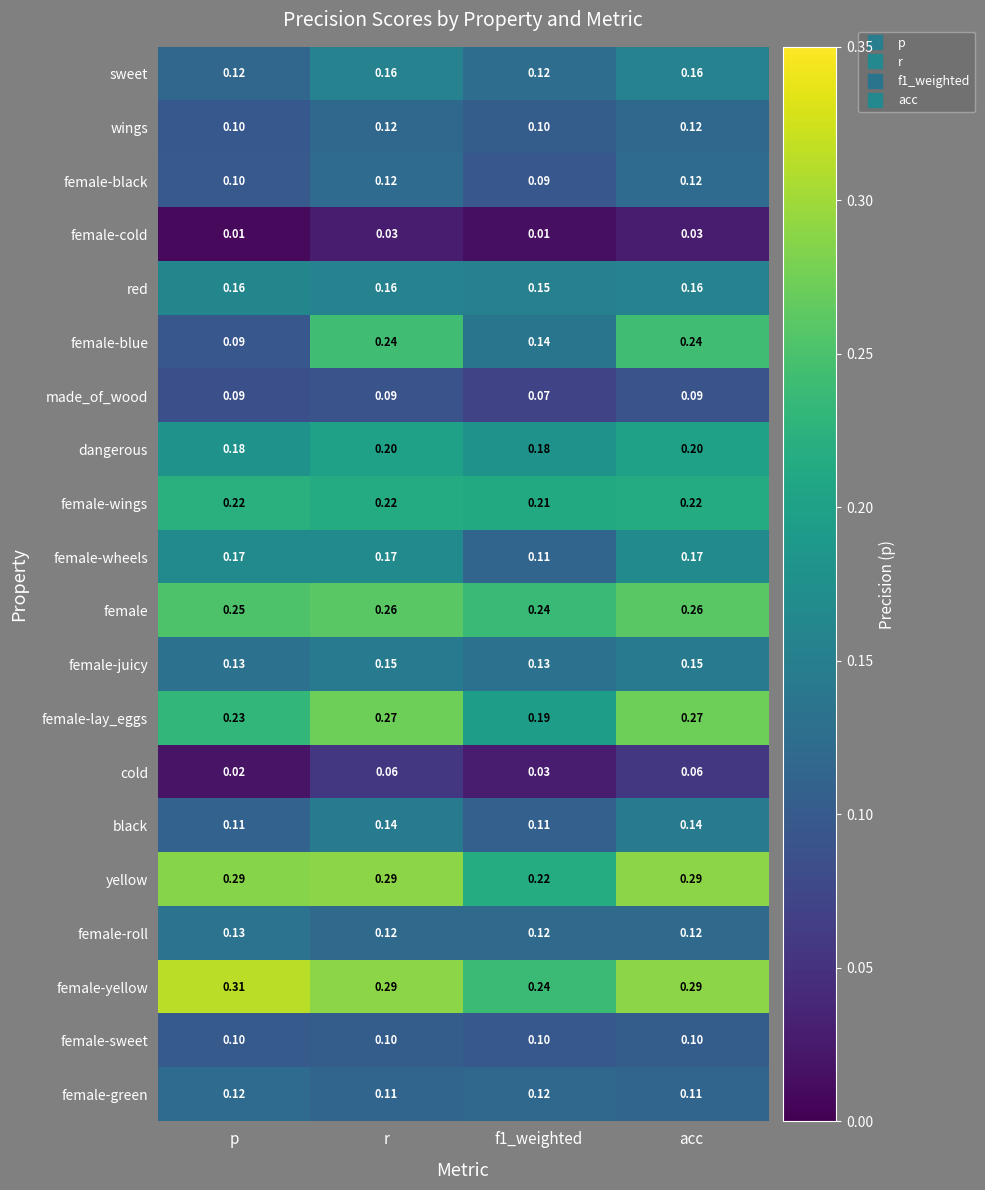

Is the value of yellow at p greater than the value of female-black at p?

Yes